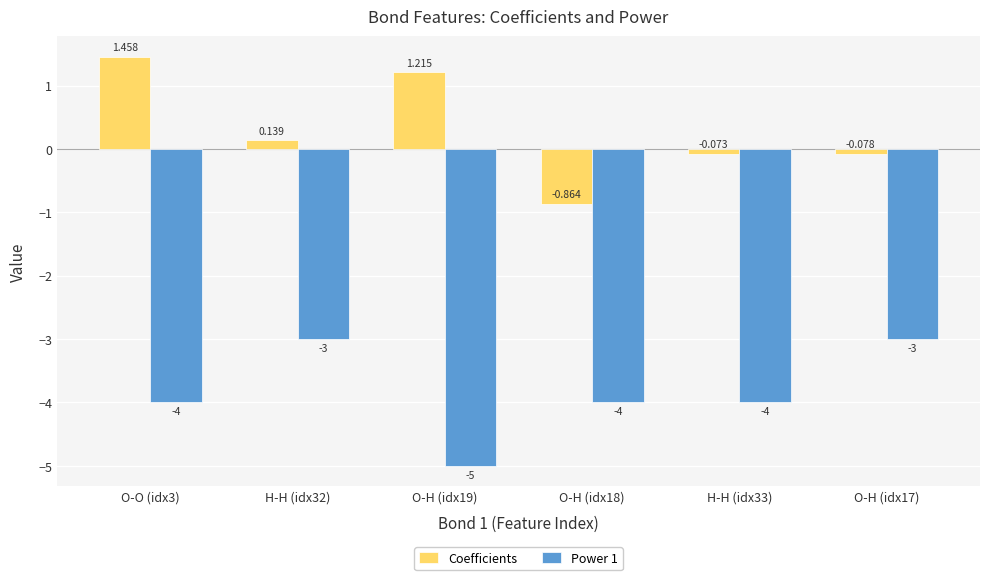

Count the number of categories in the chart.

6